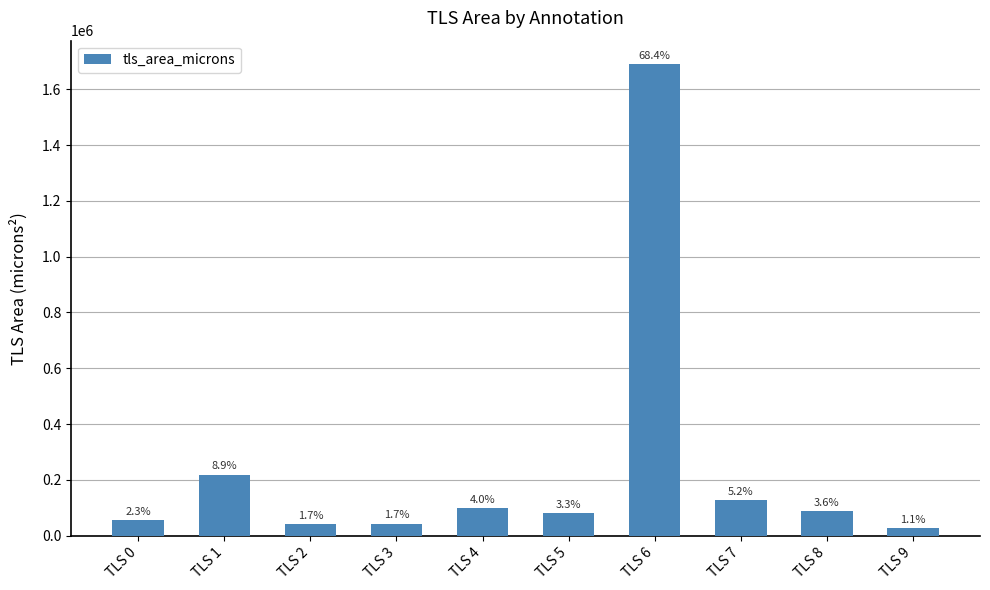

How many bars are there in total?

10